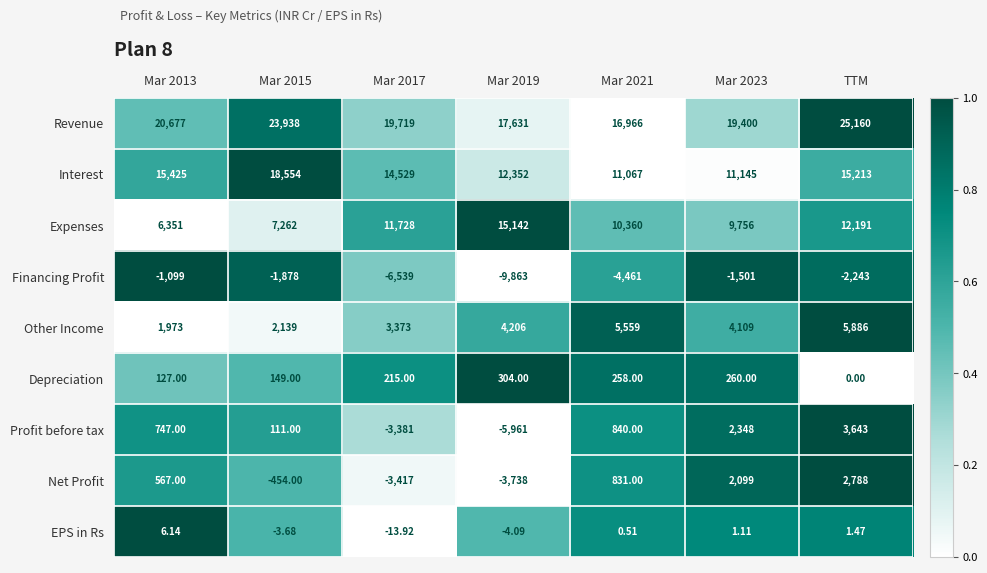

At which category is the sum across all series the highest?

TTM